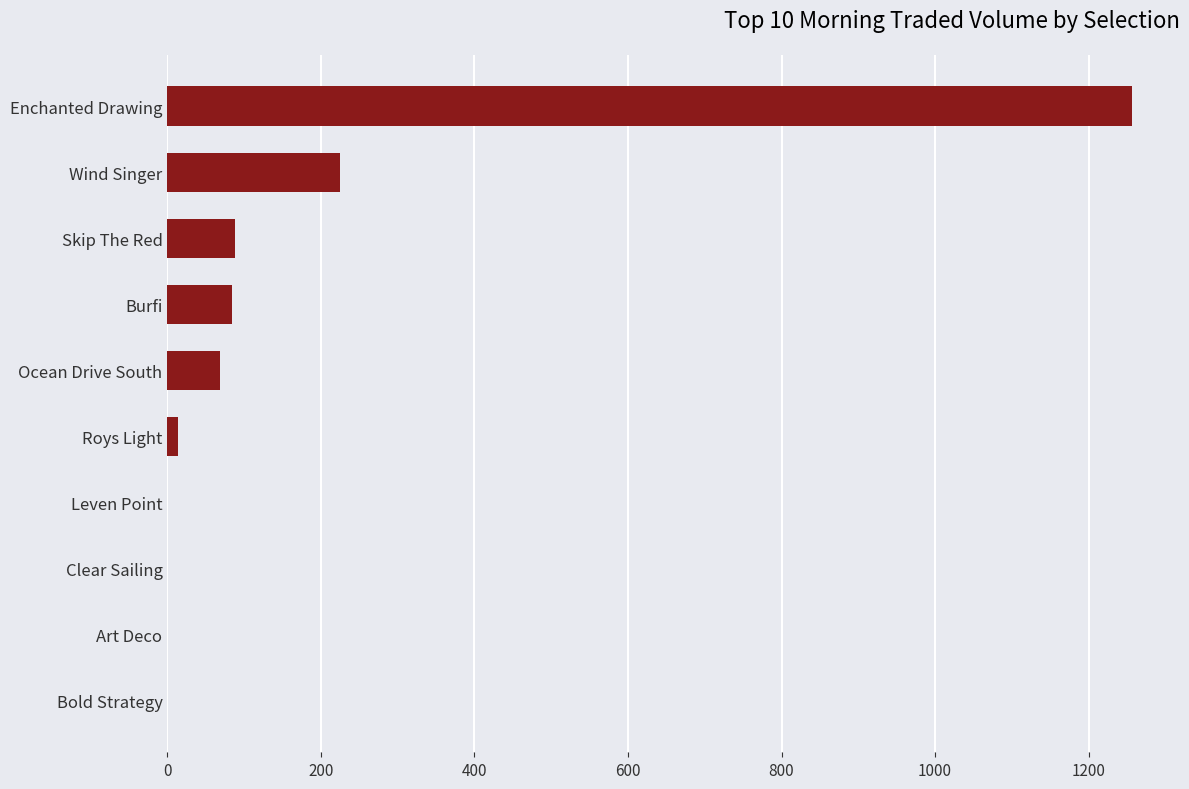

What is the sum of all values?

1736.4